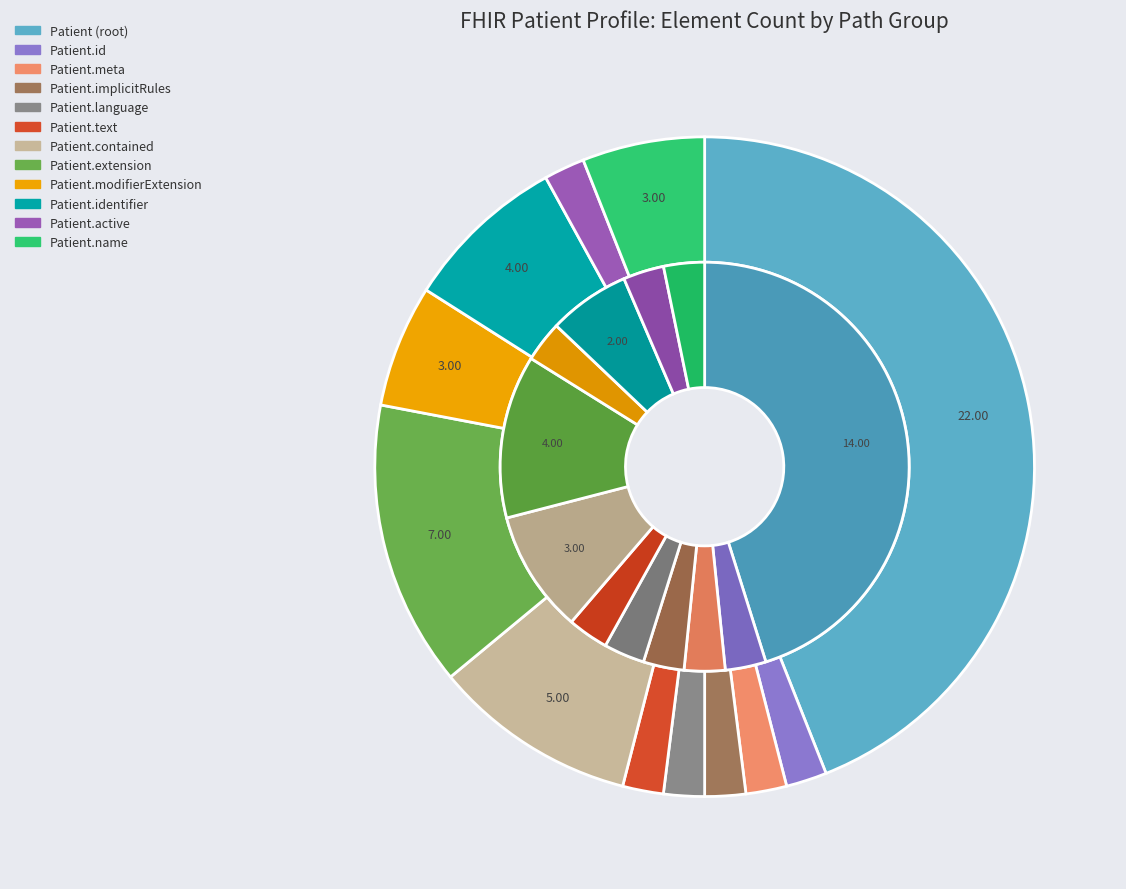

Count the number of slices in the pie.

12